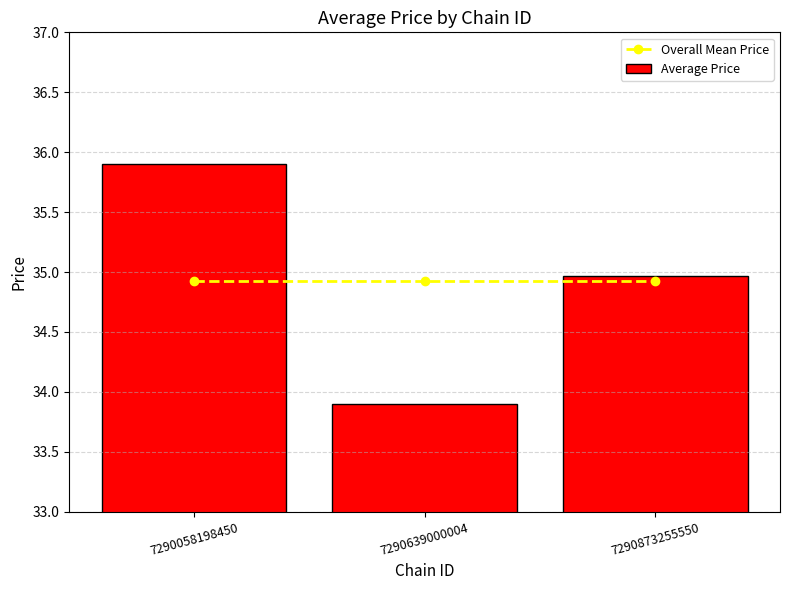

At which label does Overall Mean Price reach its minimum?

7290058198450